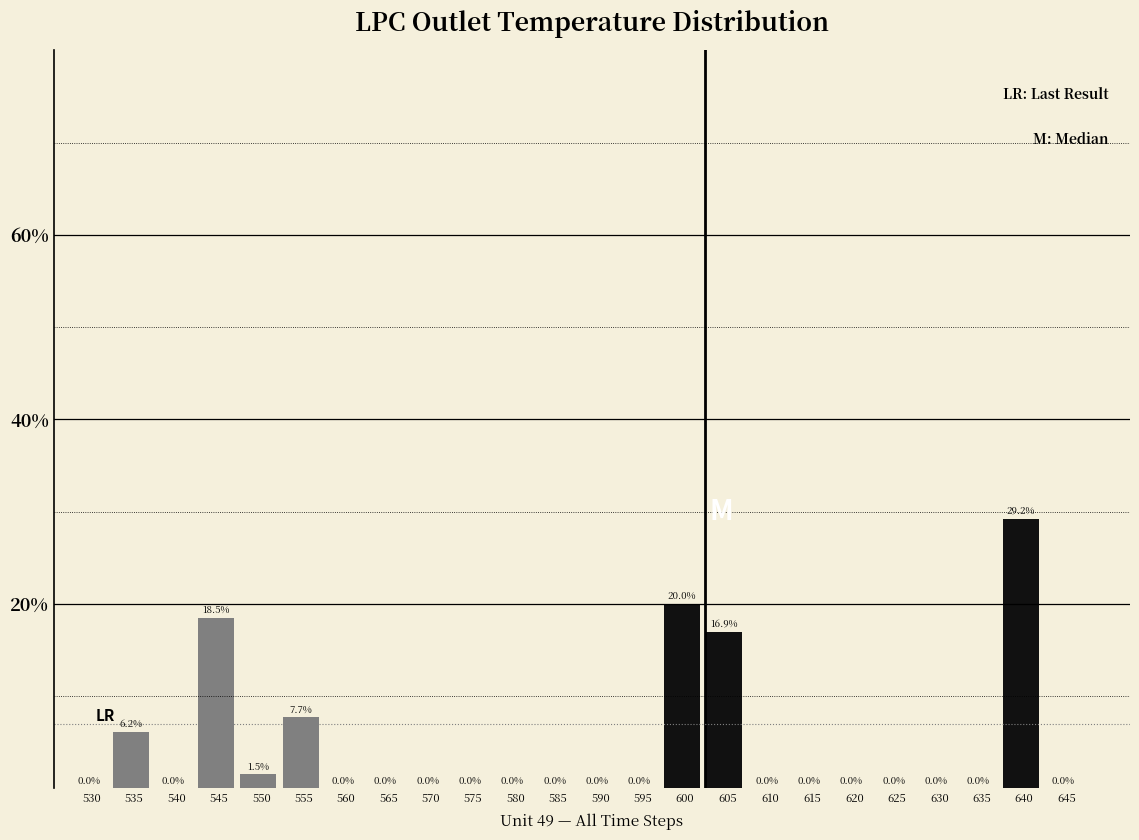

Reading left to right, list all the values displayed in this chart.

530=0.0	535=6.2	540=0.0	545=18.5	550=1.5	555=7.7	560=0.0	565=0.0	570=0.0	575=0.0	580=0.0	585=0.0	590=0.0	595=0.0	600=20.0	605=16.9	610=0.0	615=0.0	620=0.0	625=0.0	630=0.0	635=0.0	640=29.2	645=0.0